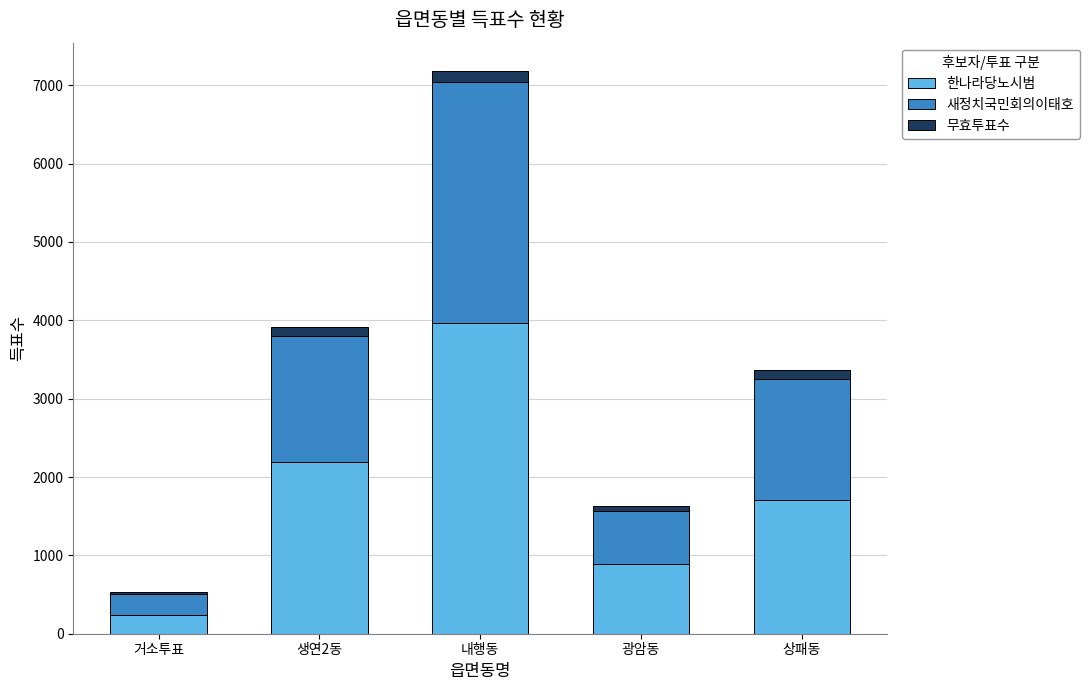

What is the maximum value for 한나라당노시범?

3971